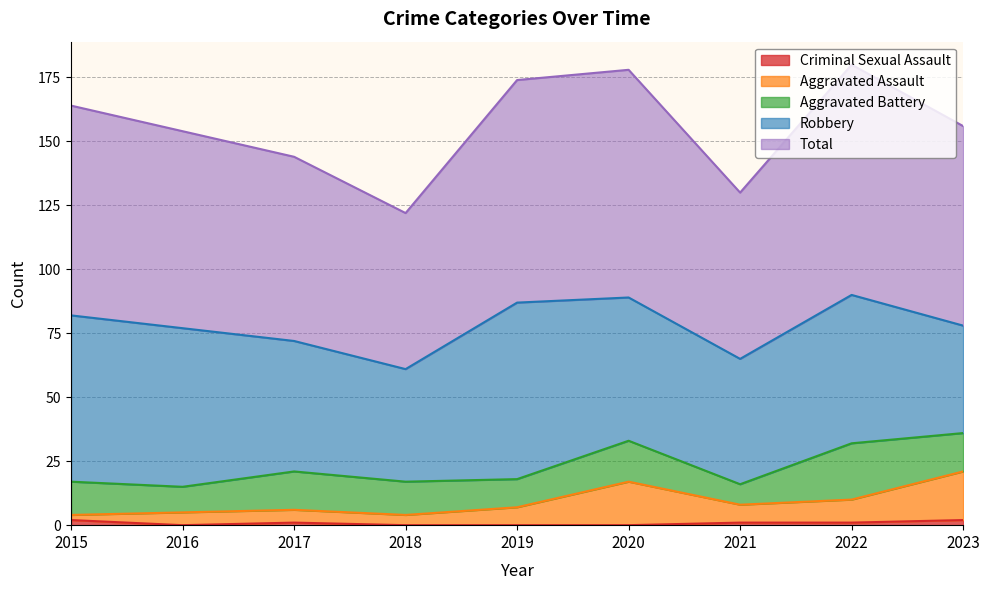

Which category has the lowest value in the Aggravated Assault series?

2015